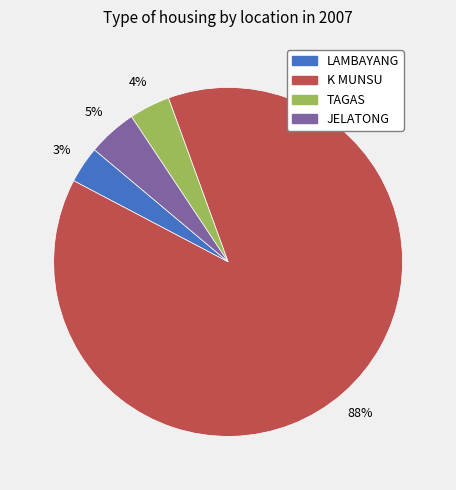

Between JELATONG and K MUNSU, which is larger?

K MUNSU